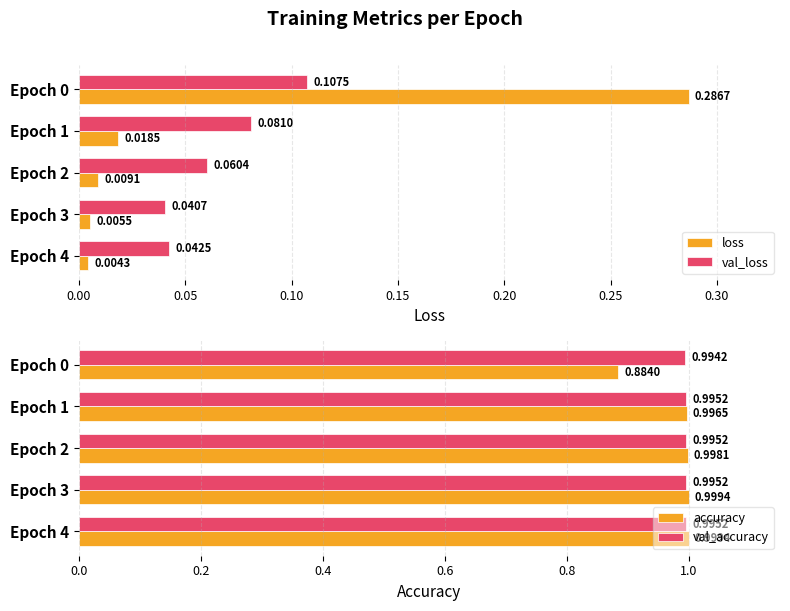

Is the value of loss at Epoch 0 greater than the value of val_loss at Epoch 4?

Yes